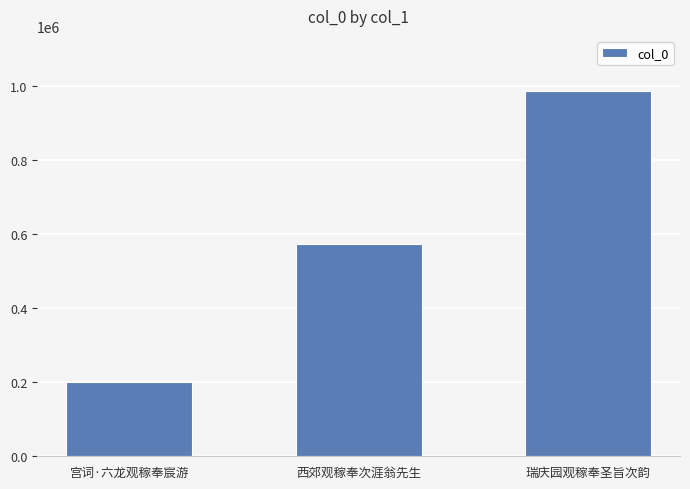

Which label corresponds to the smallest value in the chart?

宫词·六龙观稼奉宸游